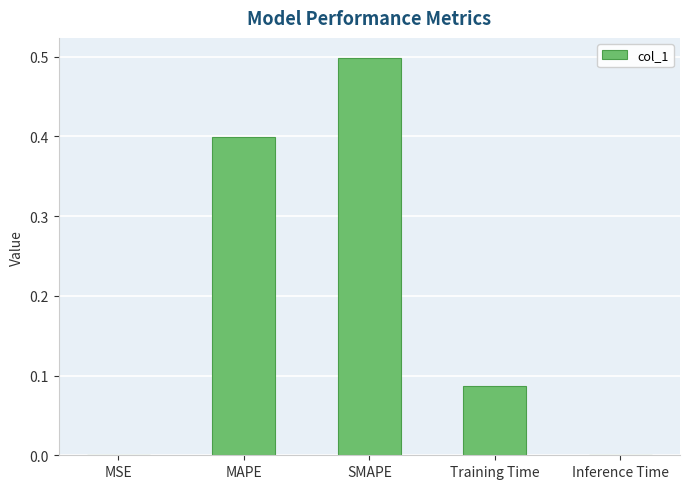

What is the greatest value displayed?

0.5